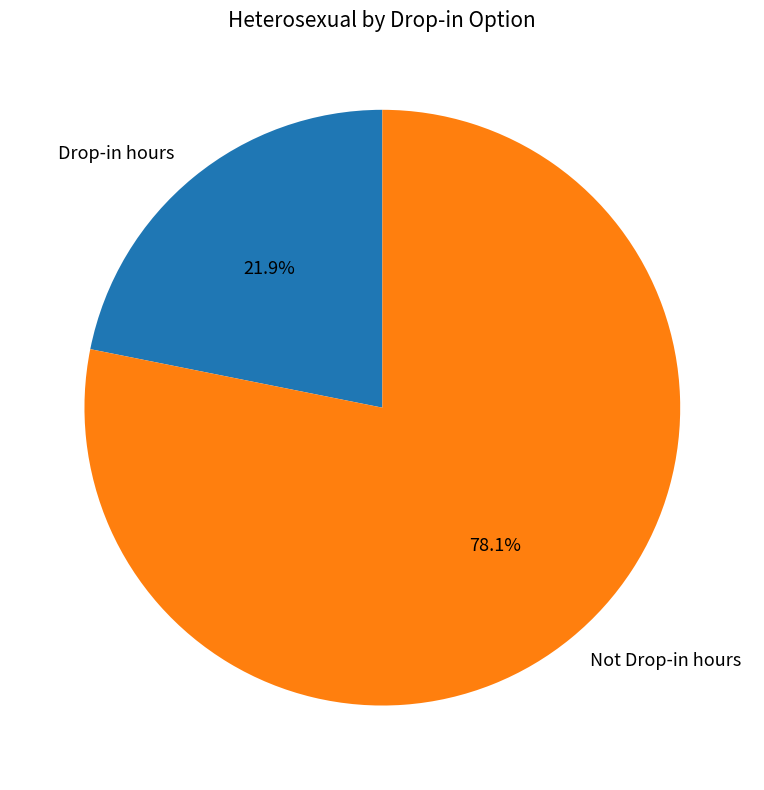

To the nearest percent, what portion does Drop-in hours represent?

22%